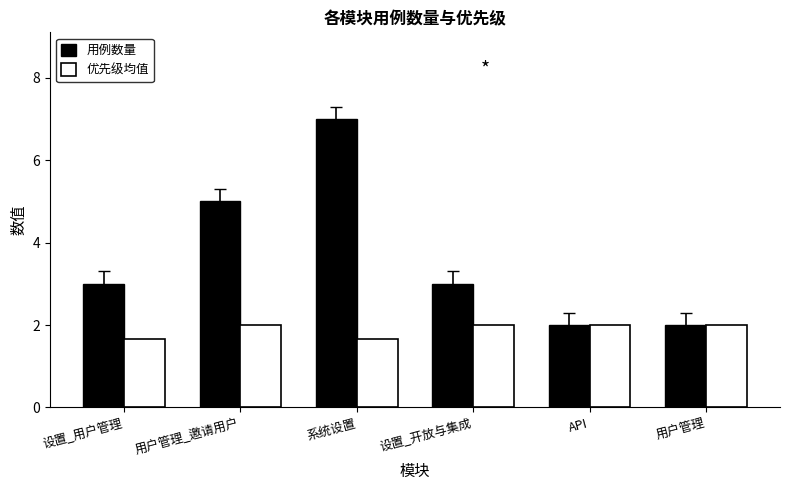

What is the total value across all series at API?

4.0